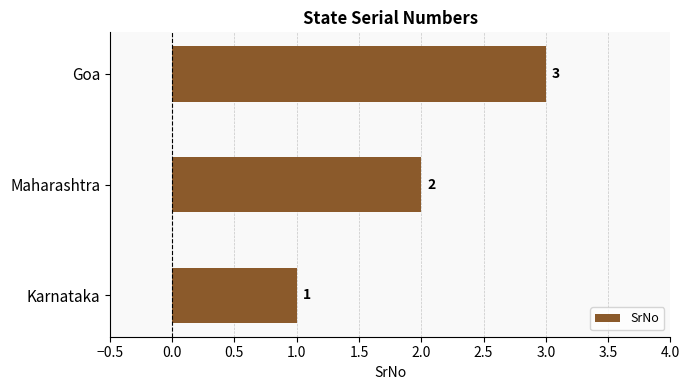

What is the sum of the values at Karnataka and Goa?

4